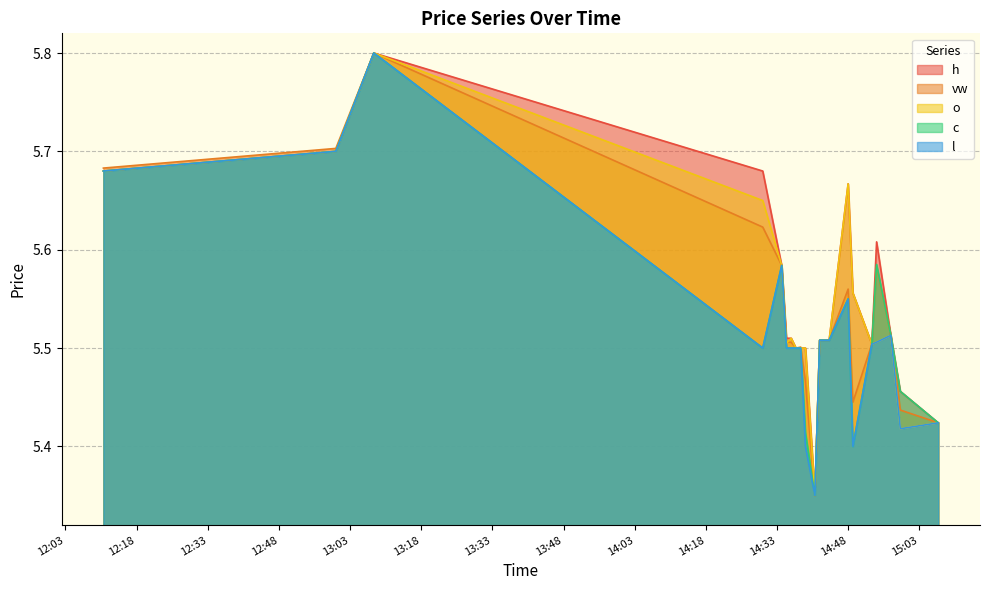

What is the value of the c point at the 17th from the left?

5.6